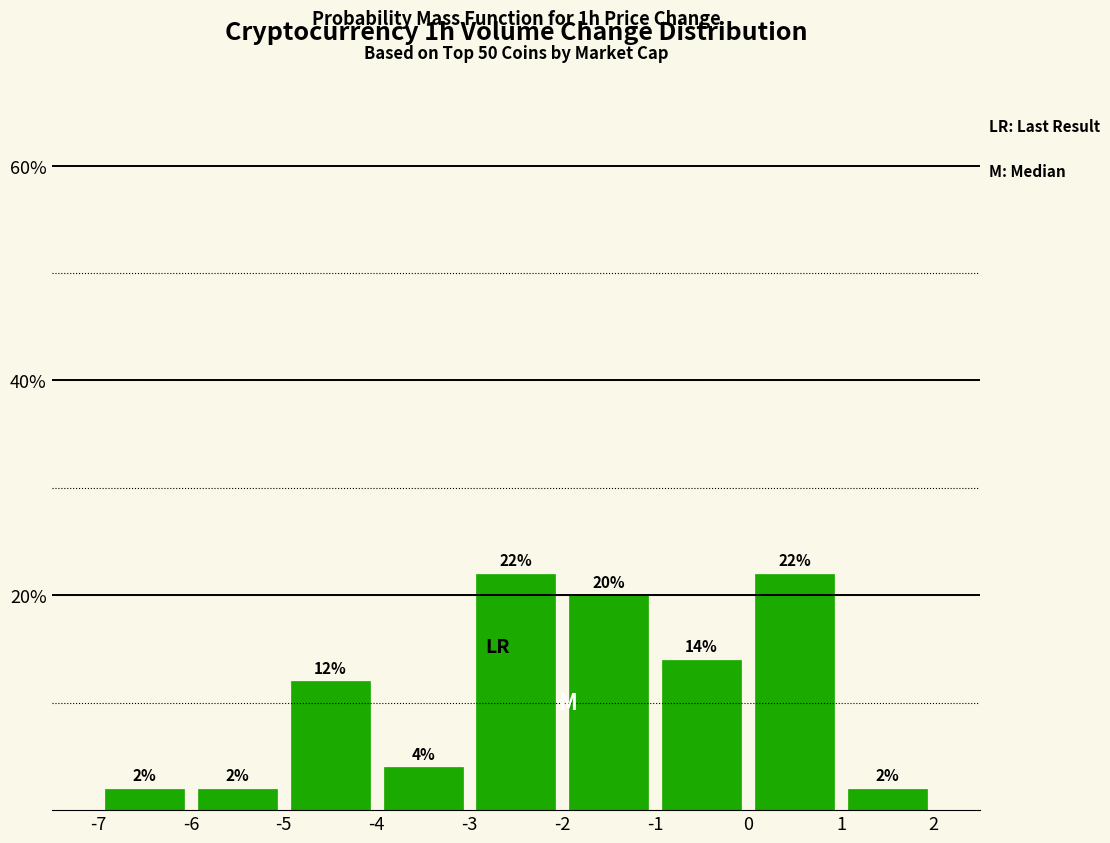

What is the height of the bar covering -6 to -5 on the x-axis?

2